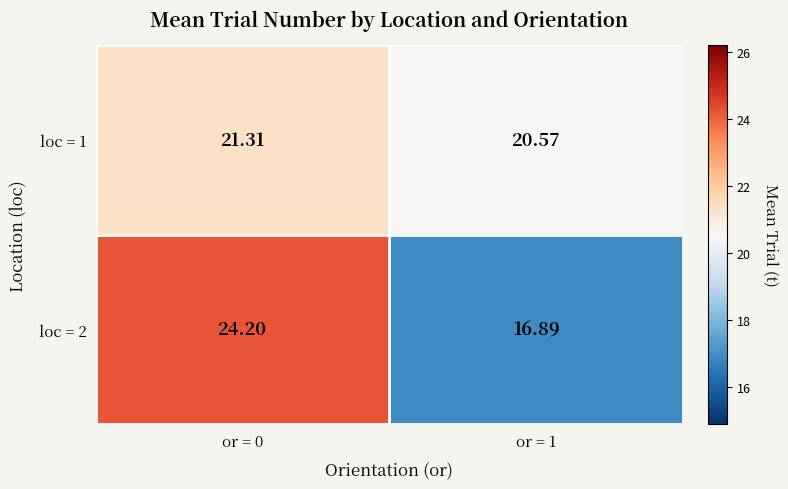

Is the value of loc = 1 at or = 1 greater than the value of loc = 2 at or = 0?

No